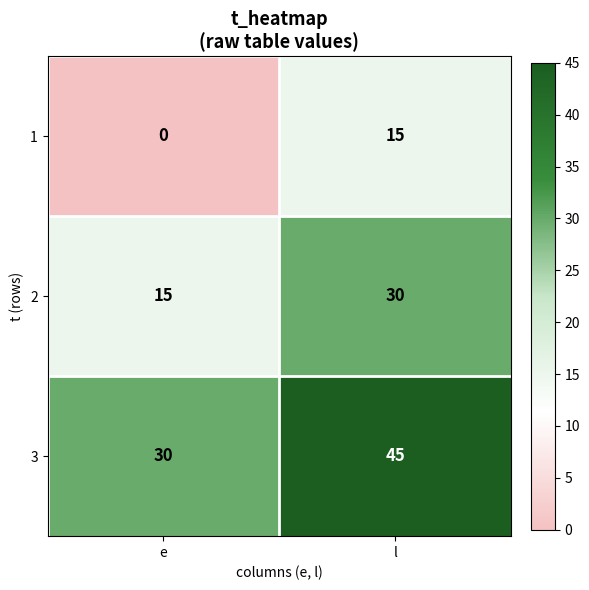

Reading left to right, transcribe all the data shown in this chart.

1: 0	15
2: 15	30
3: 30	45